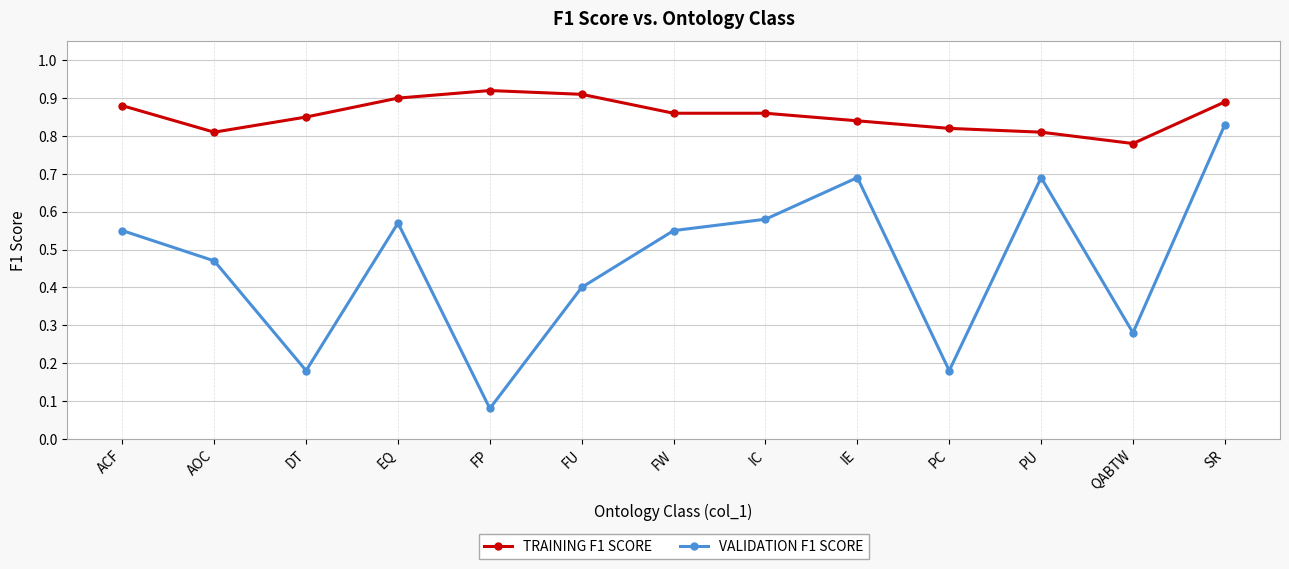

Which series has the largest range (max minus min)?

VALIDATION F1 SCORE